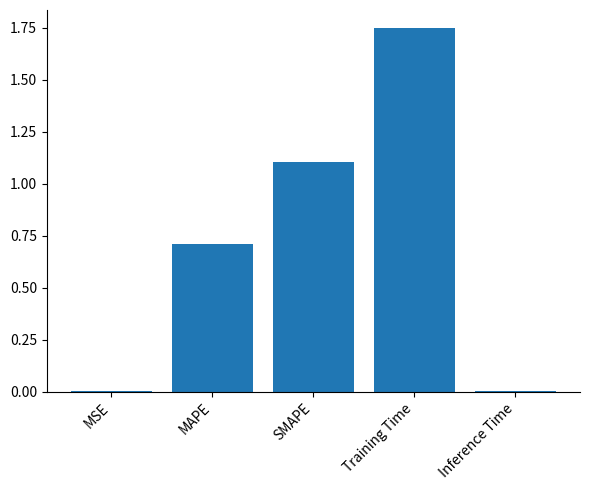

At which category does the chart reach its peak across all series?

Training Time